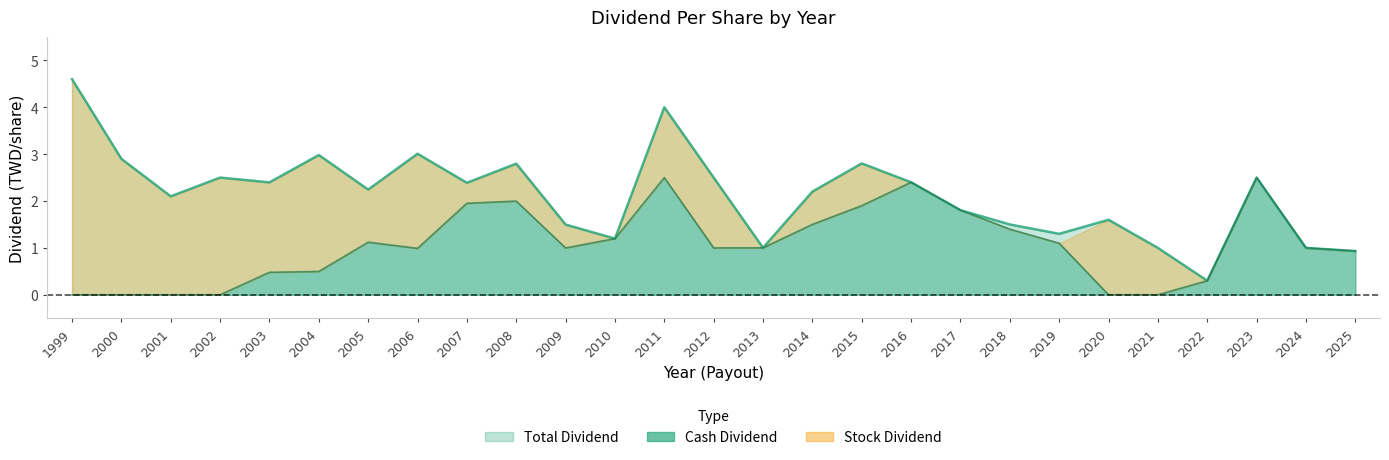

Which category has the highest value across all series?

1999